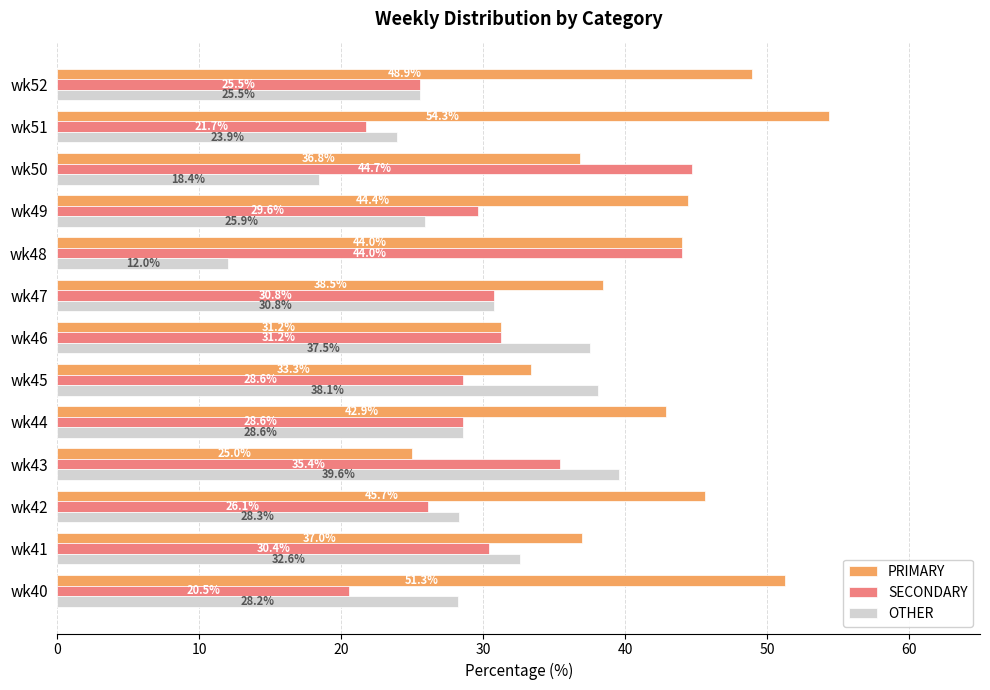

What is the spread (max minus min) of values at wk52?

23.4